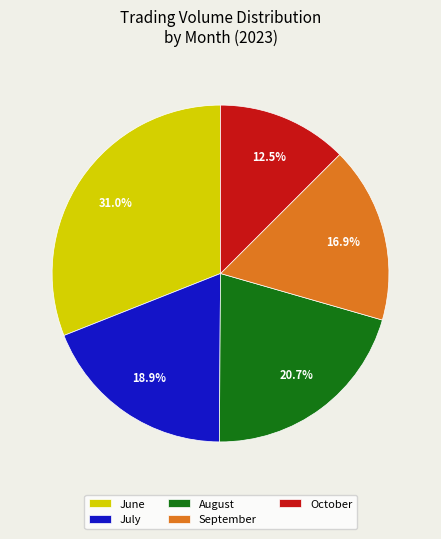

How much of the chart is everything except August?

79.3%